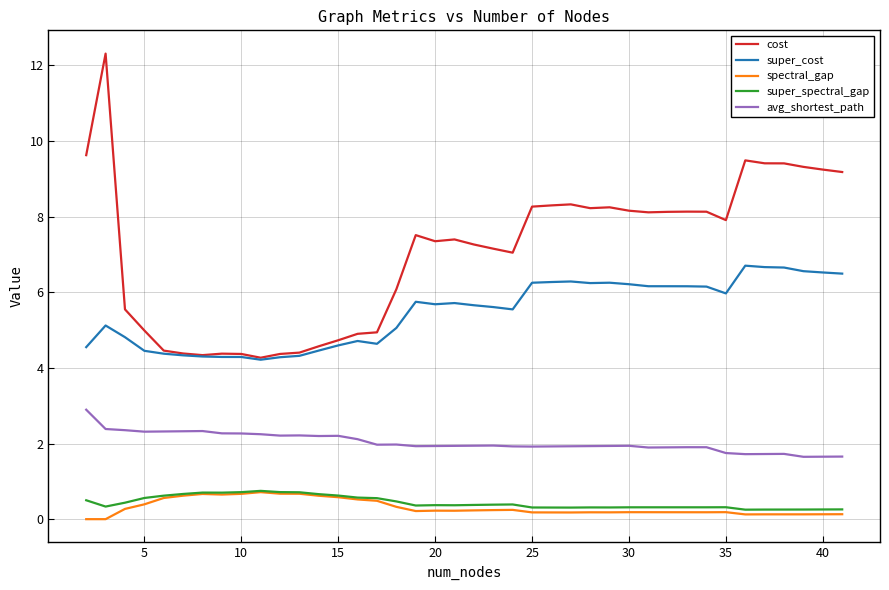

Which series has the largest range (max minus min)?

cost